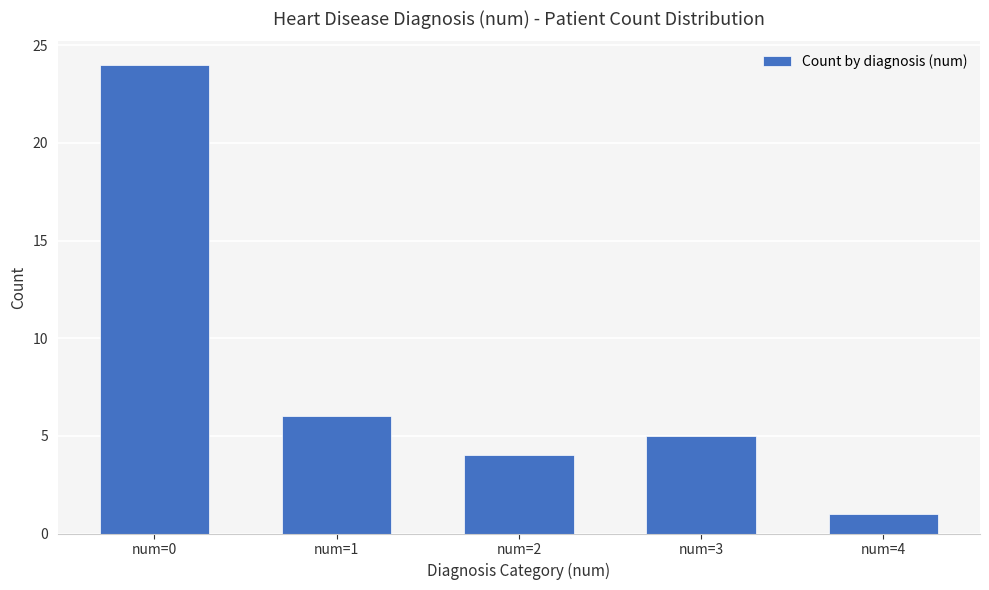

What is the value of the 1st bar from the left?

24